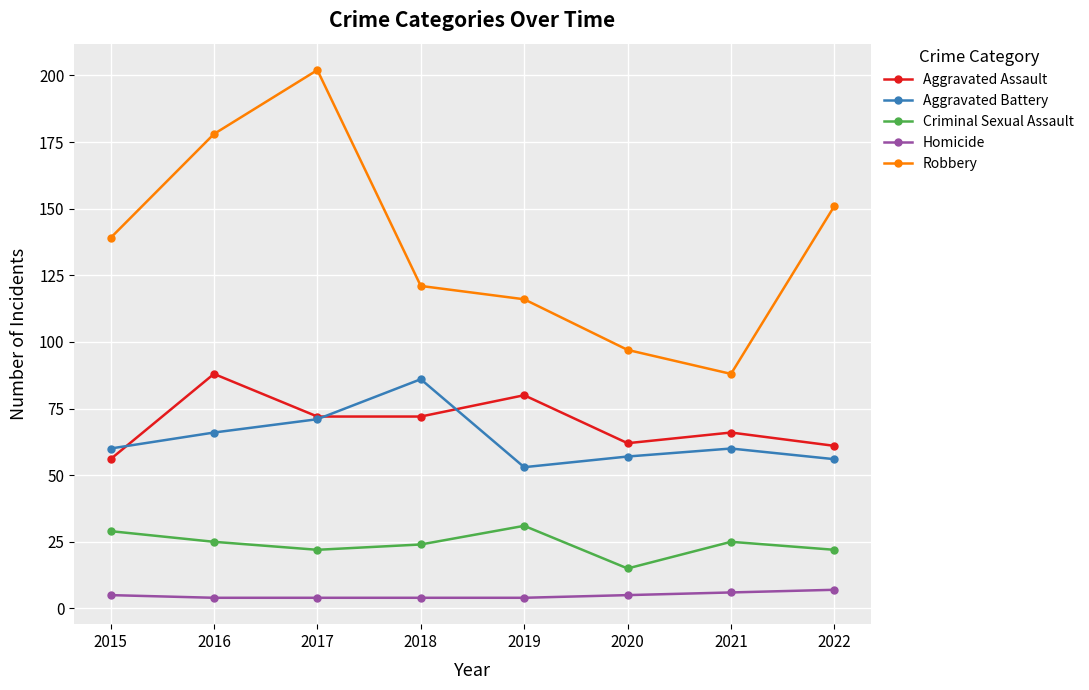

Which category has the highest value across all series?

2017